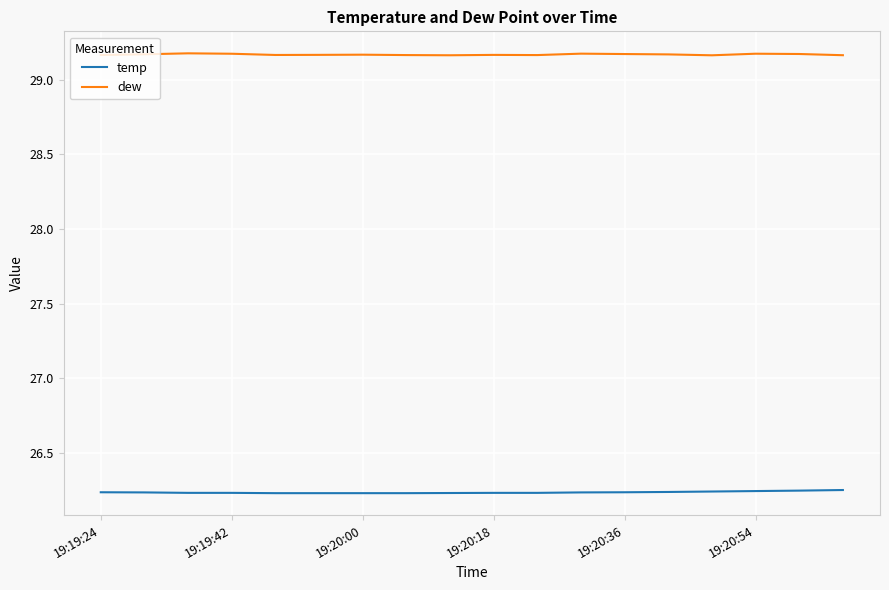

True or false: temp and dew intersect in this chart.

False